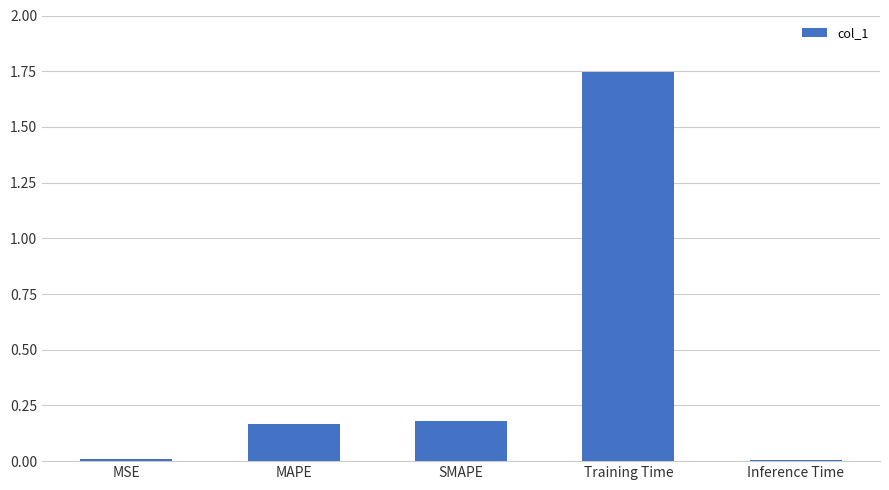

What is the average value?

0.4